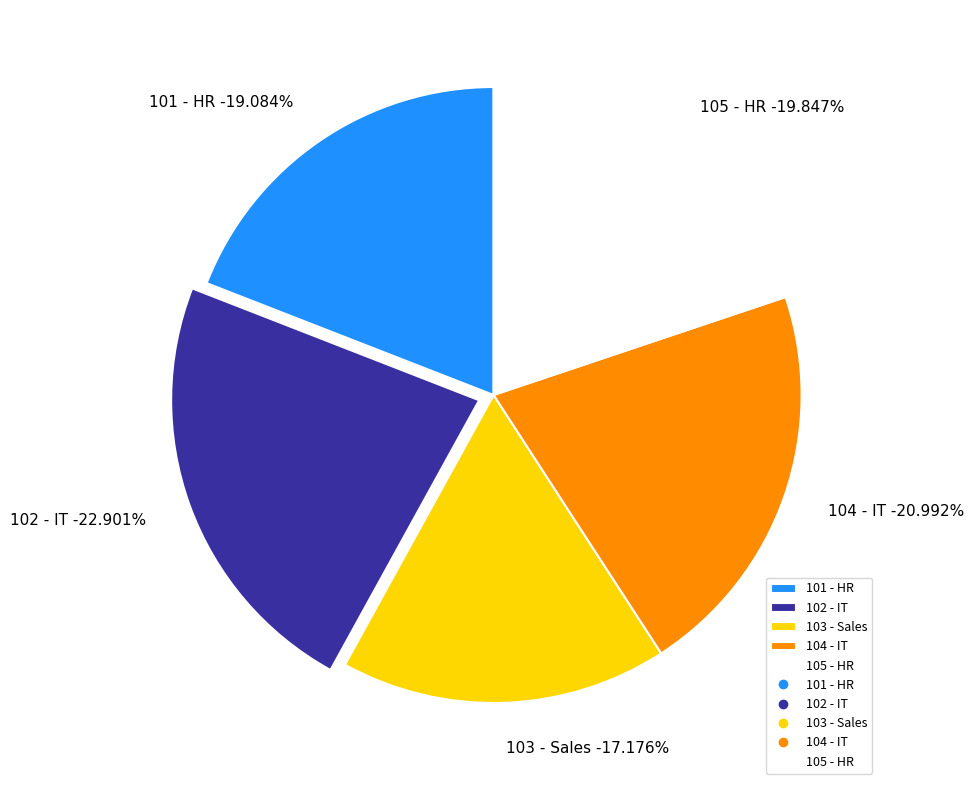

The 101 - HR slice represents 19% of the pie. True or false?

True